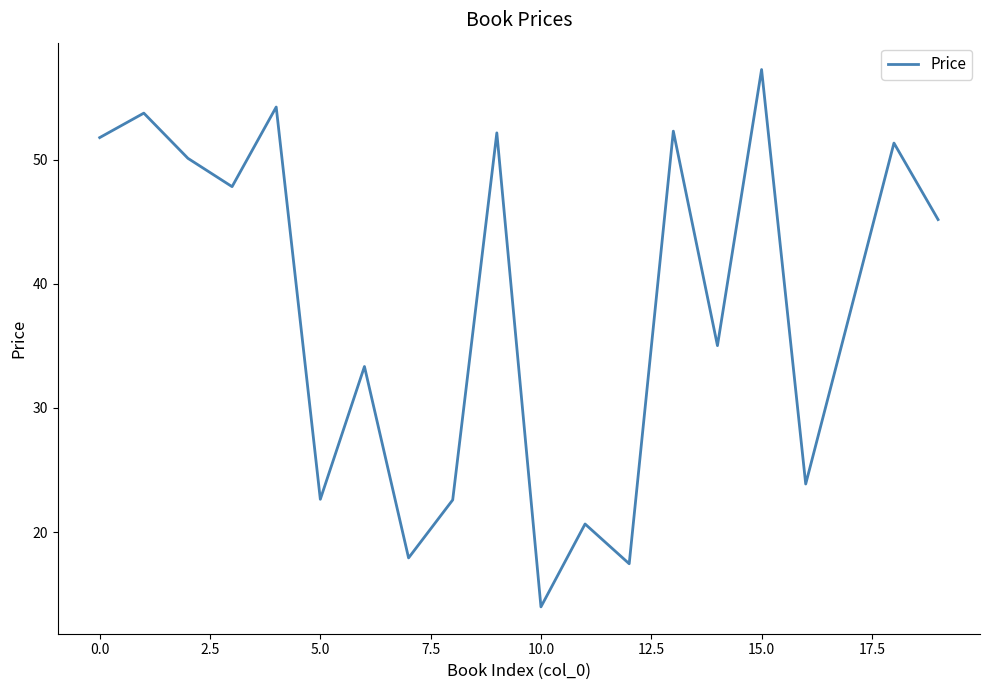

Count the number of values greater than 45.

10